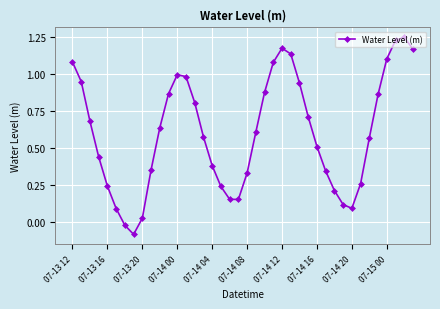

How many points are higher than both their immediate neighbors (excluding endpoints)?

3